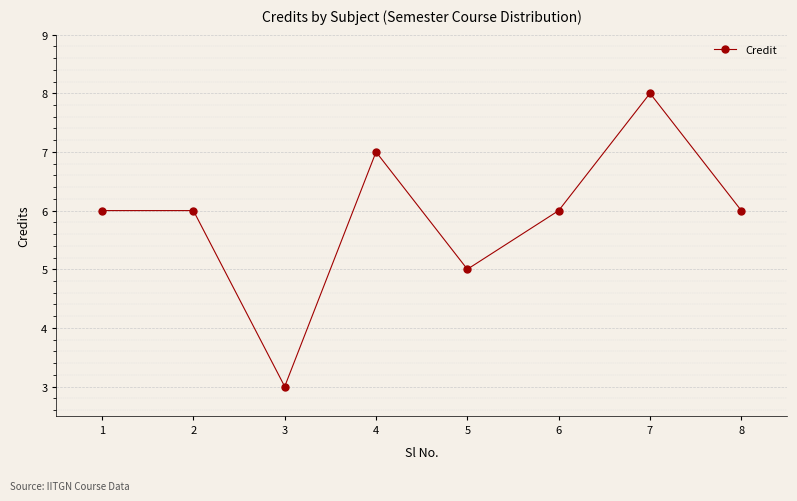

What is the value of the 1st point from the left?

6